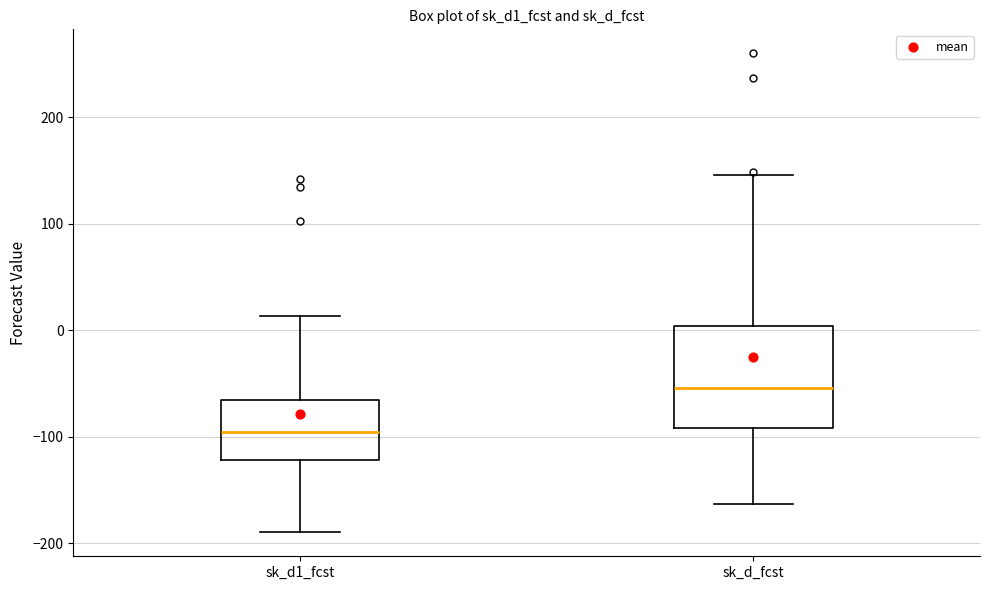

Where does the median line of the box for sk_d_fcst sit on the y-axis? The values are not printed on the chart, so give them approximately, as read against the axis.

-50